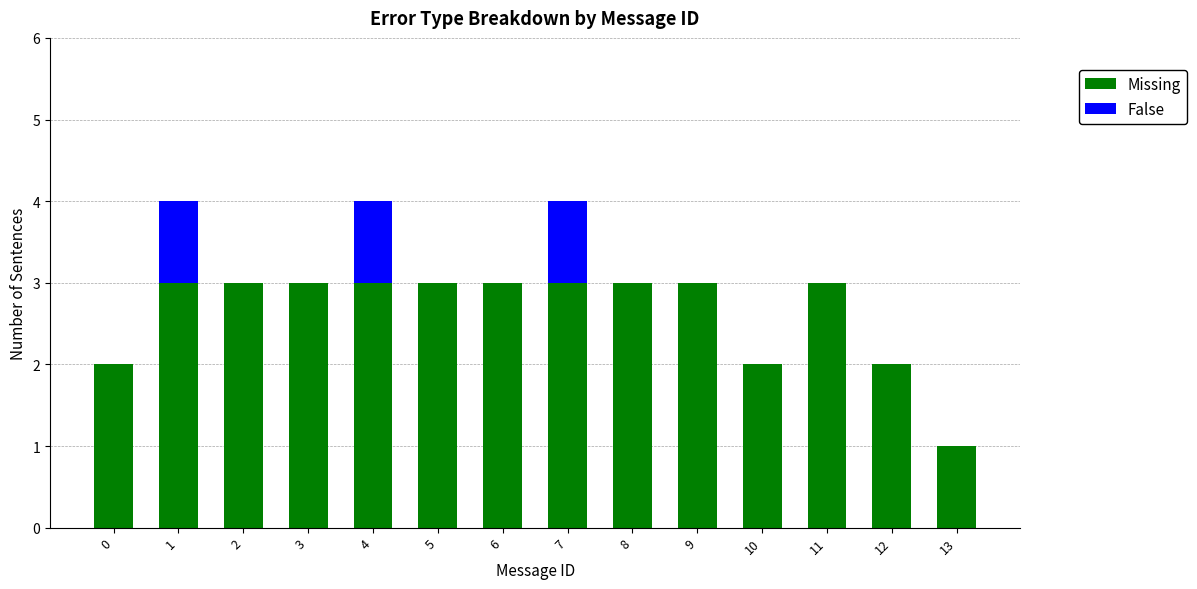

Count the number of data series in this chart.

2